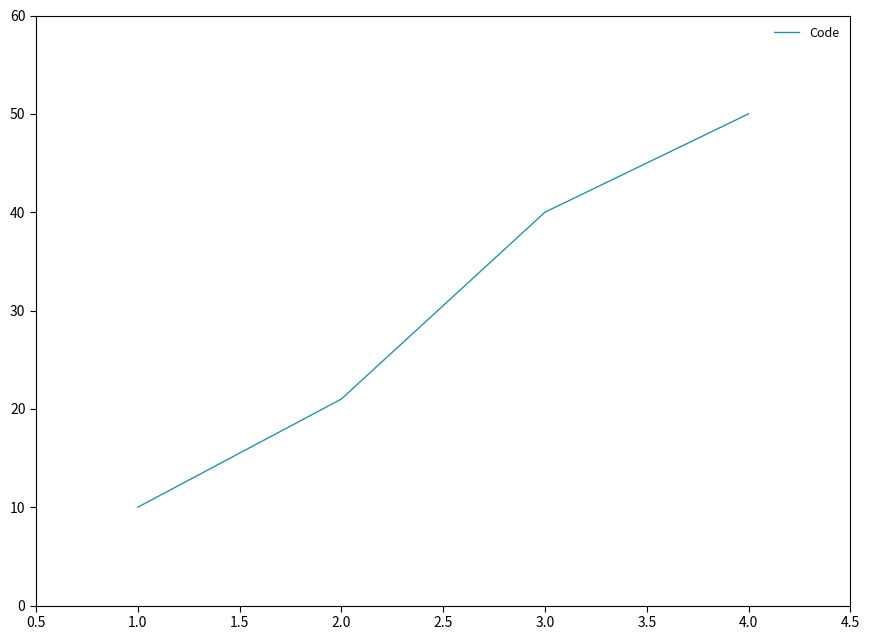

List the labels in order of value, smallest first.

1.0, 2.0, 3.0, 4.0